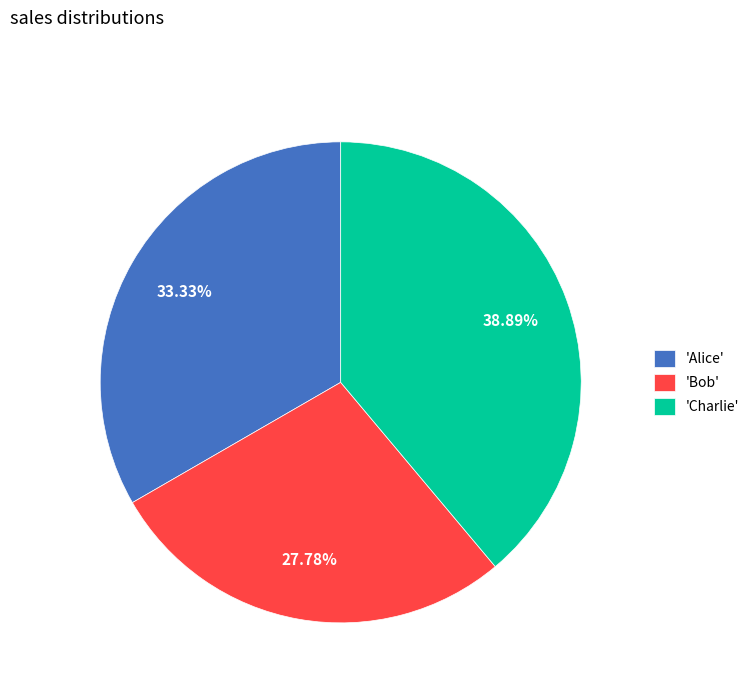

To the nearest percent, what is the average slice percentage?

33%